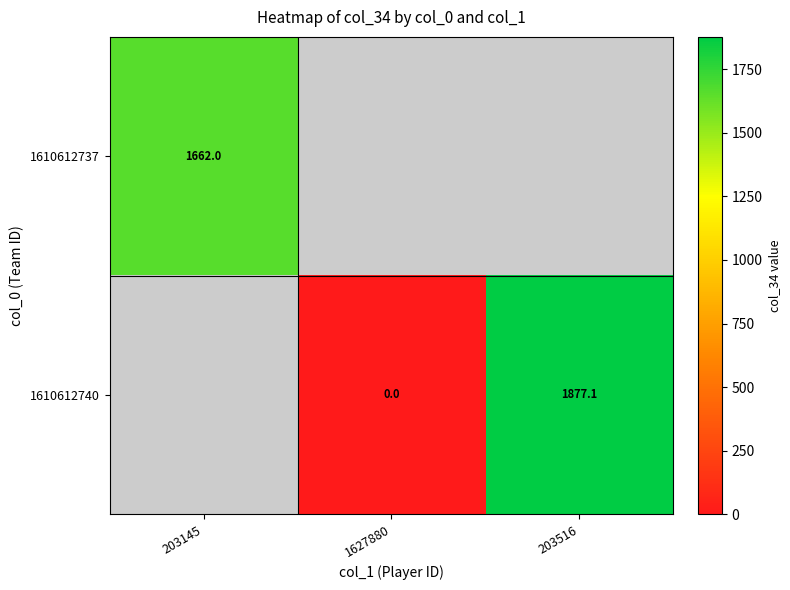

Is the value of 1610612737 at 203516 greater than the value of 1610612740 at 203145?

No